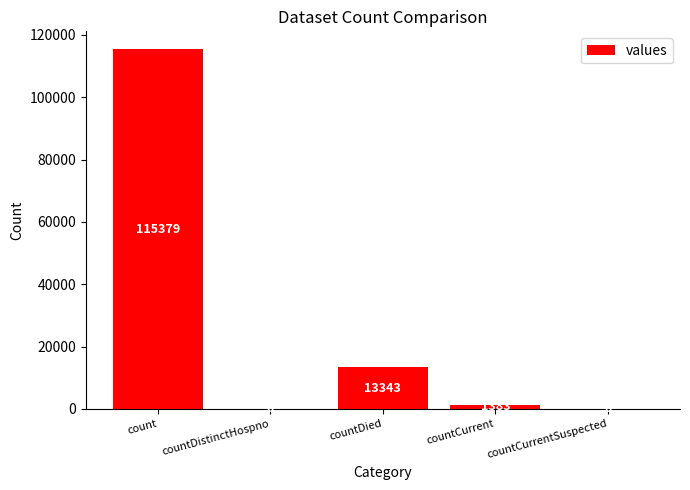

Reading left to right, transcribe all the data shown in this chart.

count=115379	countDistinctHospno=0	countDied=13343	countCurrent=1383	countCurrentSuspected=0